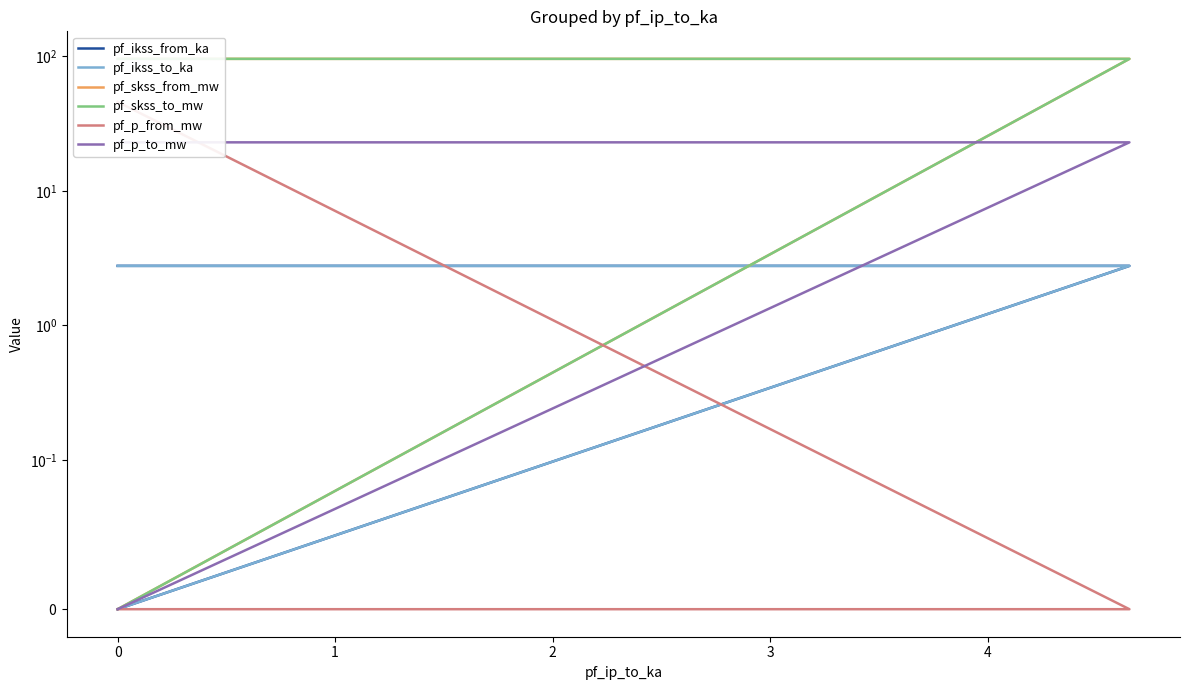

What is the sum of the pf_ikss_from_ka values at −1 and 1?

2.8